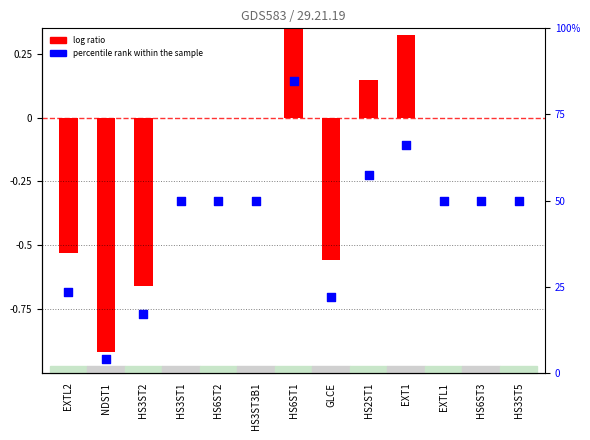

At which category is the sum across all series the highest?

HS6ST1